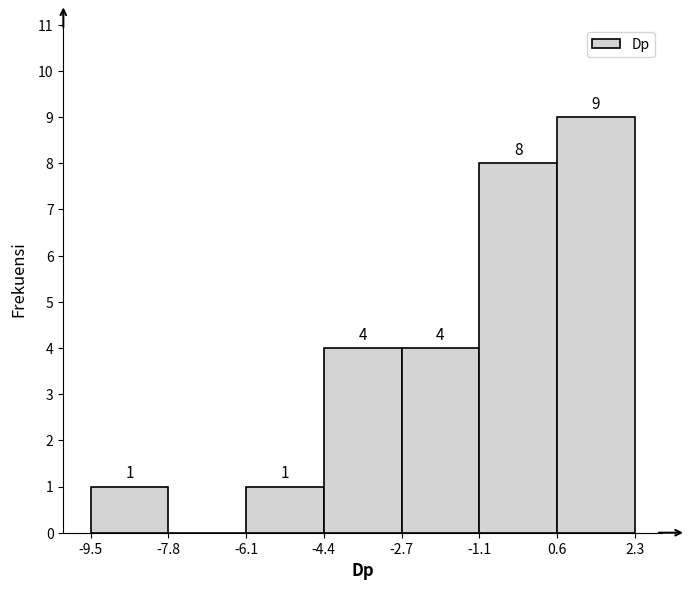

Over which range of the x-axis is the bar tallest?

0.6 to 2.3